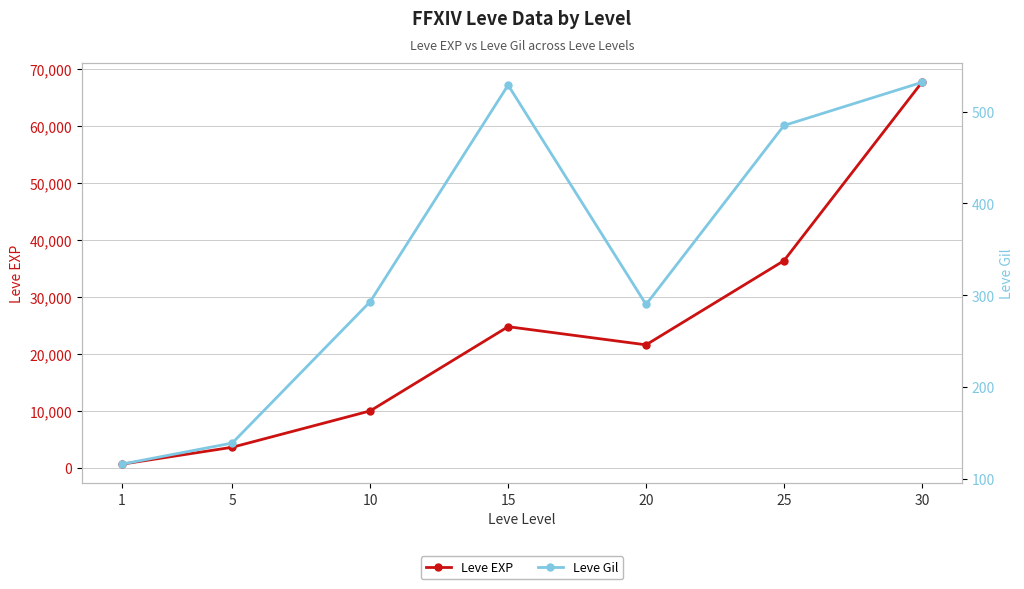

What is the difference between the highest and lowest values at 20?

21310